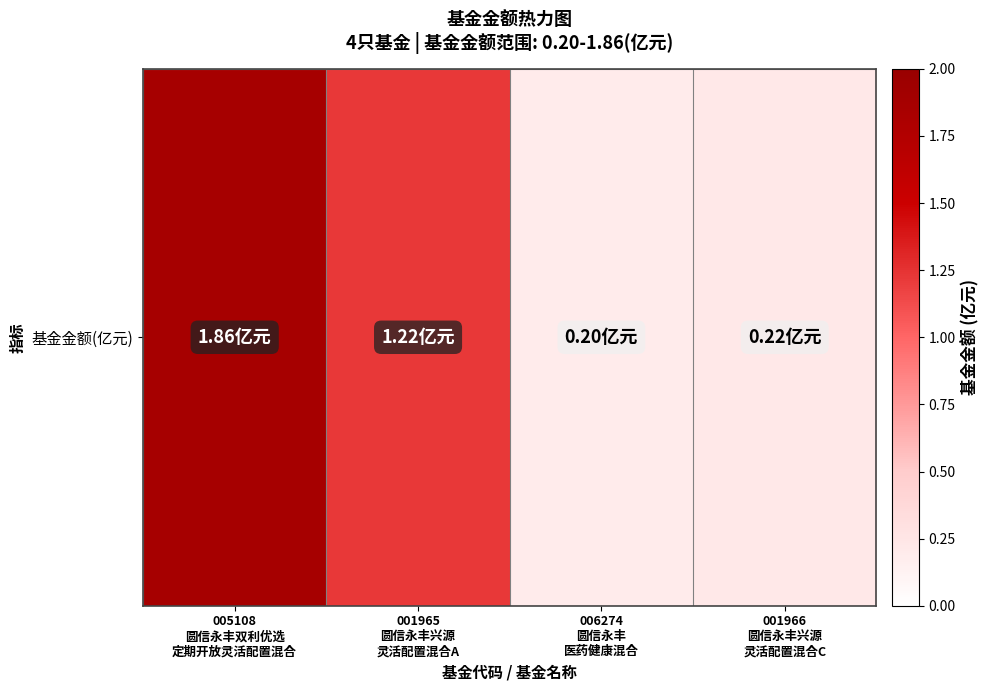

Reading right to left, transcribe all the data shown in this chart.

0.2	0.2	1.2	1.9